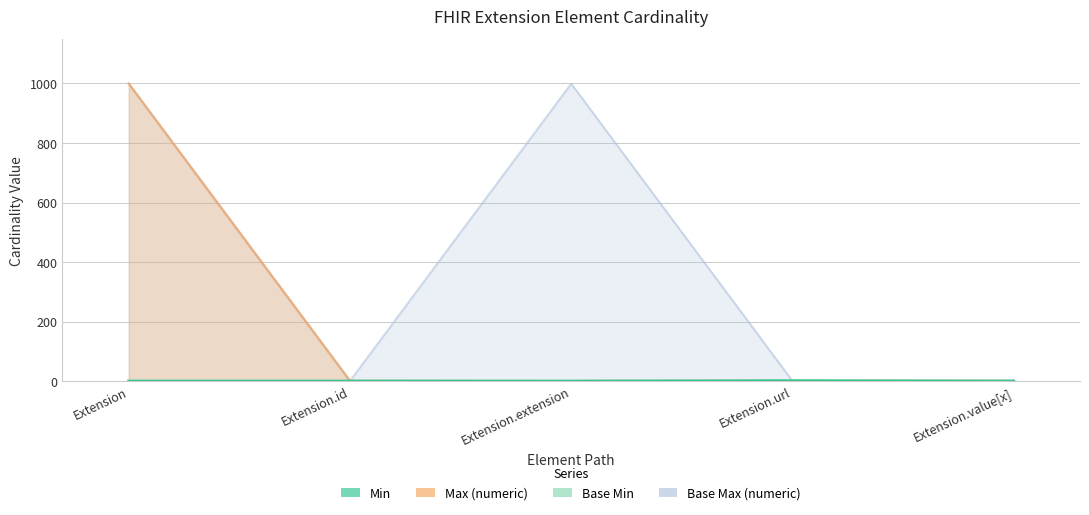

At which category is the sum across all series the highest?

Extension